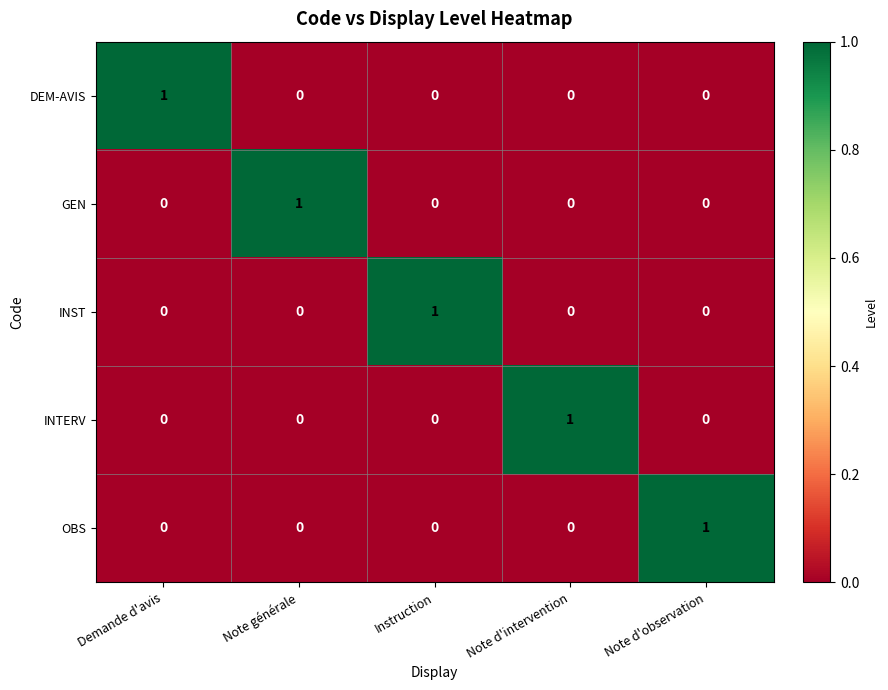

At how many categories does at least one series exceed 0?

5